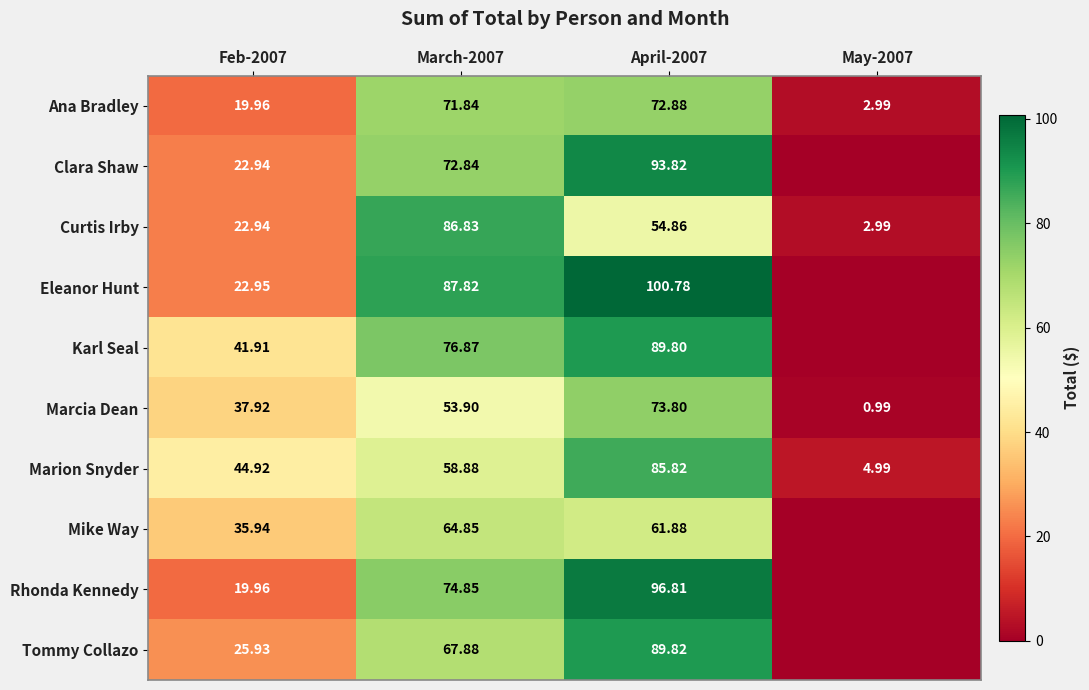

At April-2007, list the series in order from smallest to largest.

Curtis Irby, Mike Way, Ana Bradley, Marcia Dean, Marion Snyder, Karl Seal, Tommy Collazo, Clara Shaw, Rhonda Kennedy, Eleanor Hunt